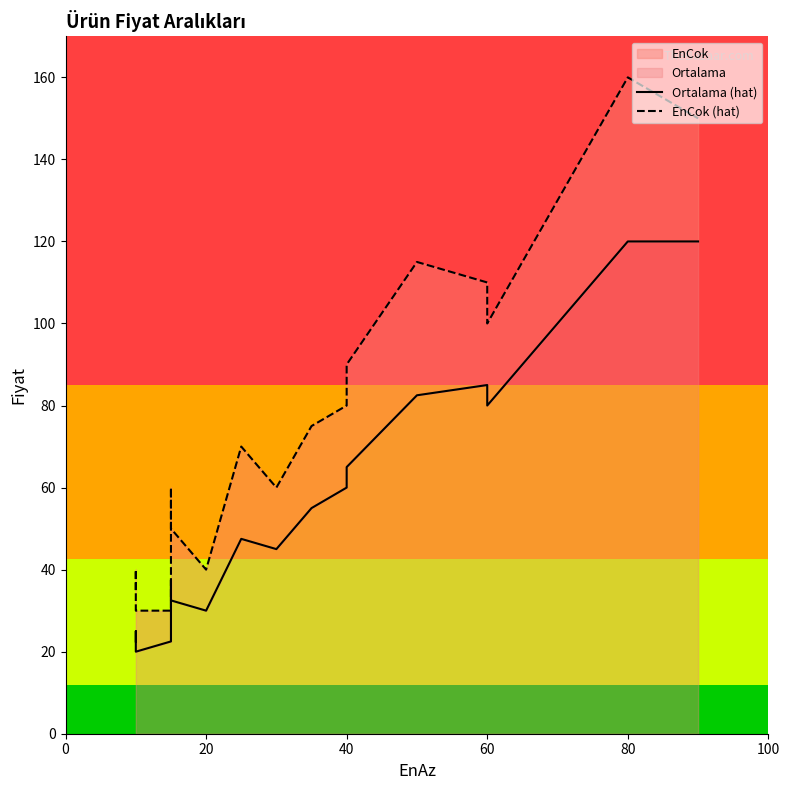

Is it true that EnCok (hat) equals 40.0 at 20?

True